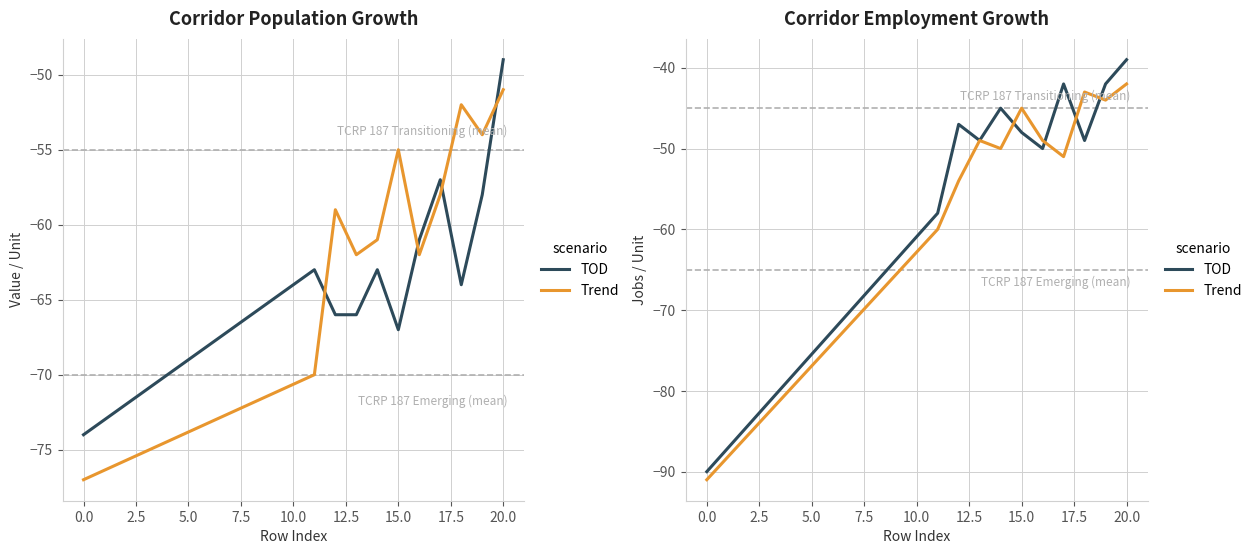

What is the highest value of the TOD series?

-39